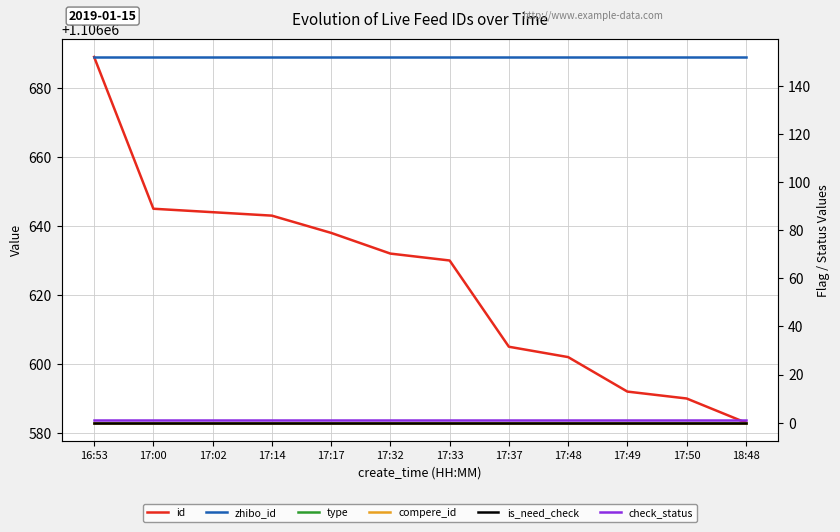

Where is check_status nearest to the value 1?

16:53